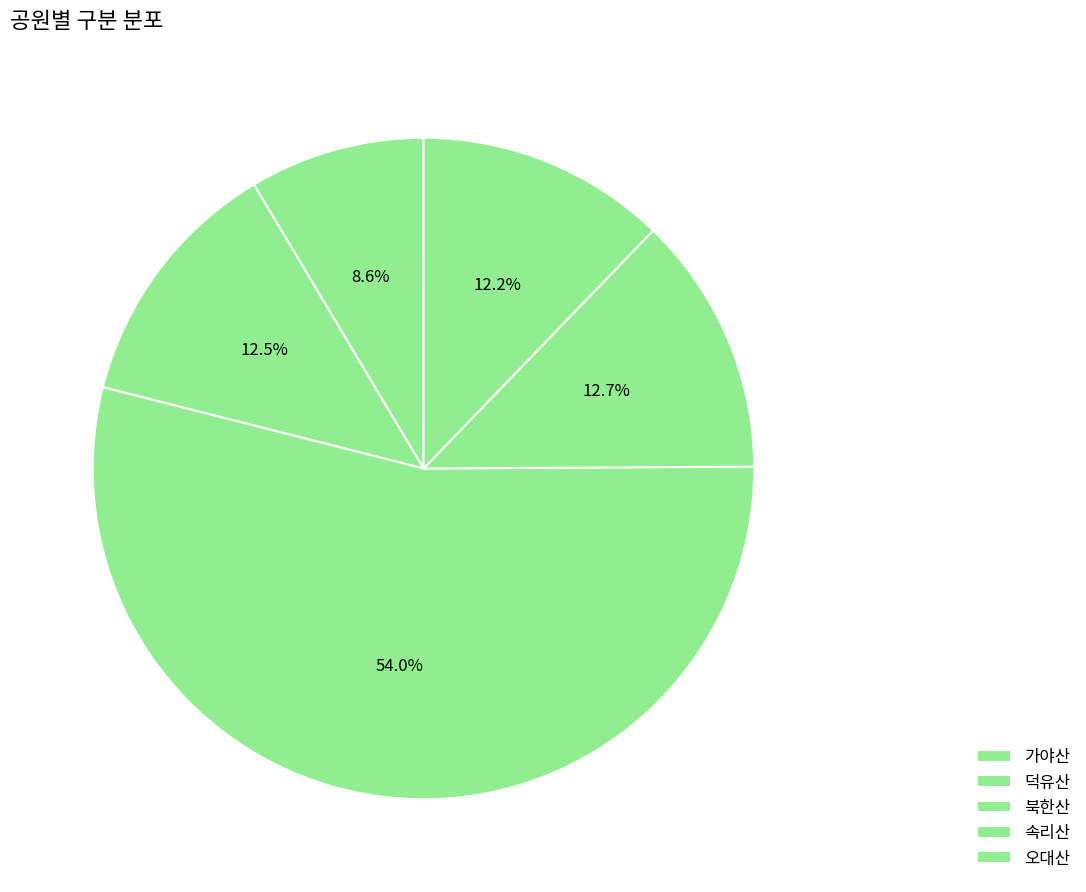

Count the number of slices in the pie.

5